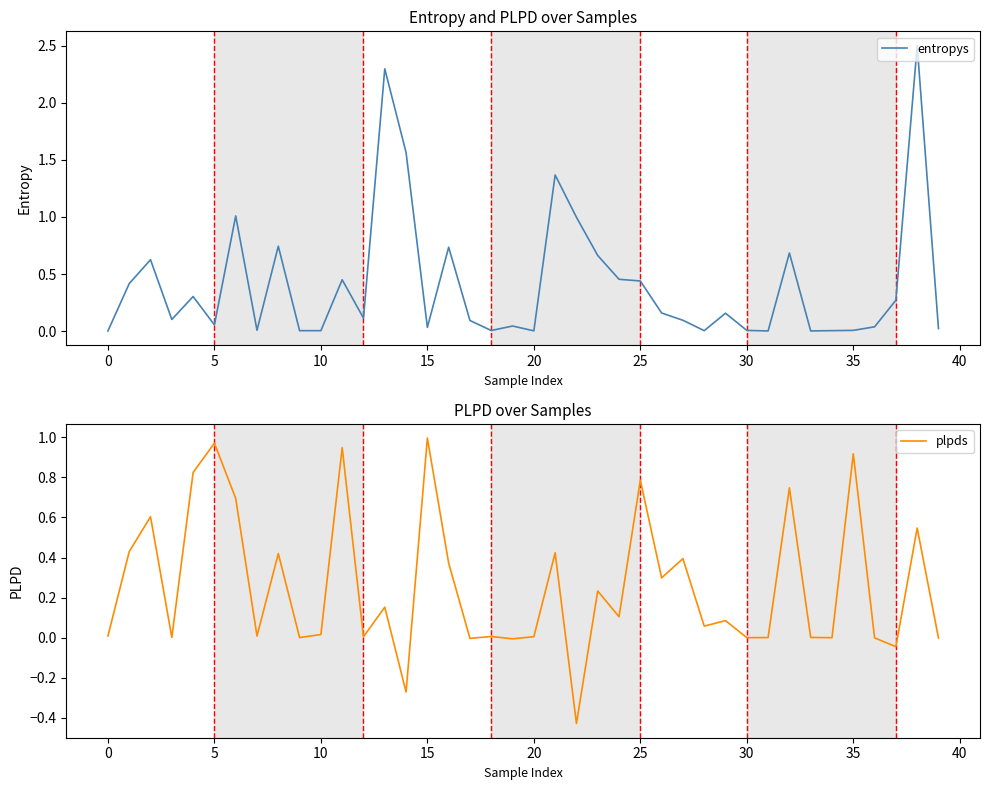

What is the highest value of the entropys series?

2.5